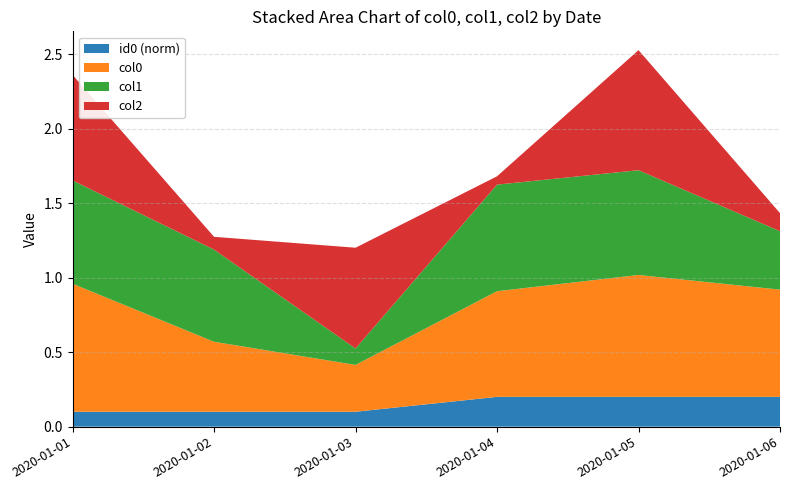

Reading left to right, transcribe all the data shown in this chart.

col0: 0.9	0.5	0.3	0.7	0.8	0.7
col1: 0.7	0.6	0.1	0.7	0.7	0.4
col2: 0.7	0.1	0.7	0.1	0.8	0.1
id0_norm: 0.1	0.1	0.1	0.2	0.2	0.2